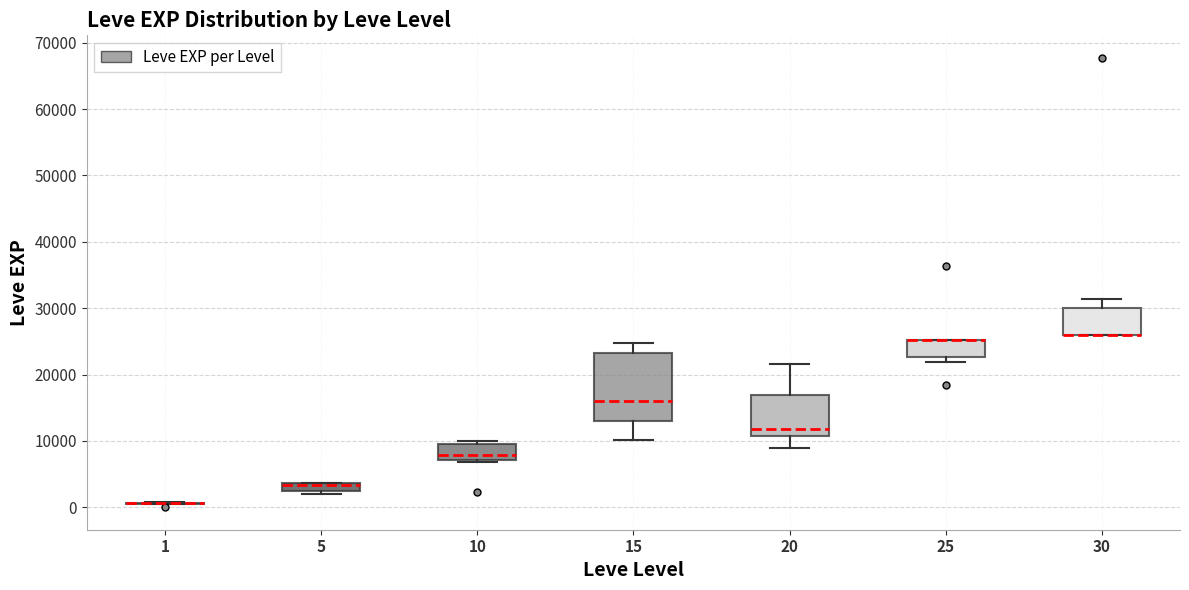

Which box is the tallest, from its lower edge to its upper edge?

15